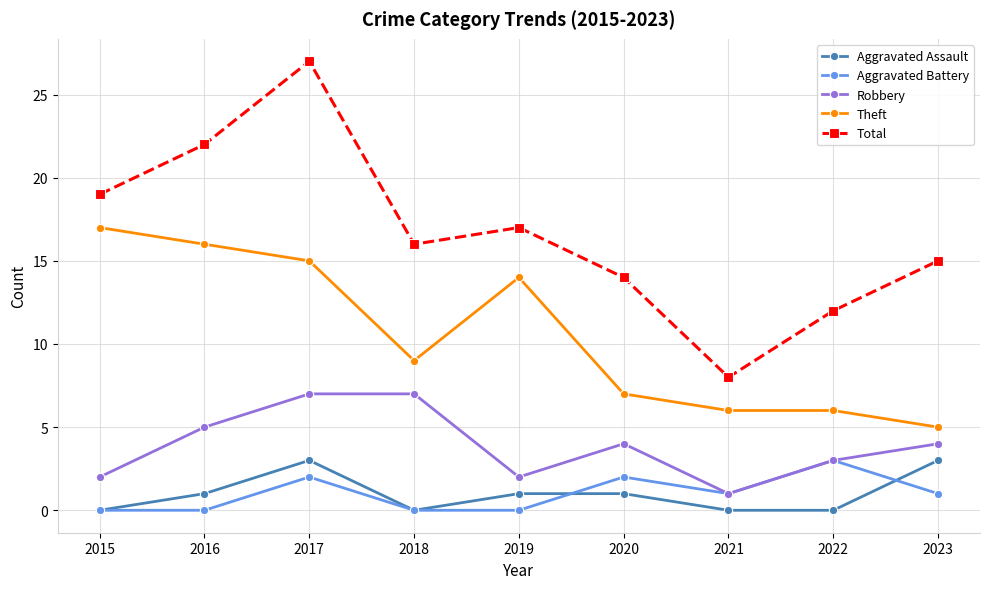

The Aggravated Assault series shows 2 at 2019. True or false?

False